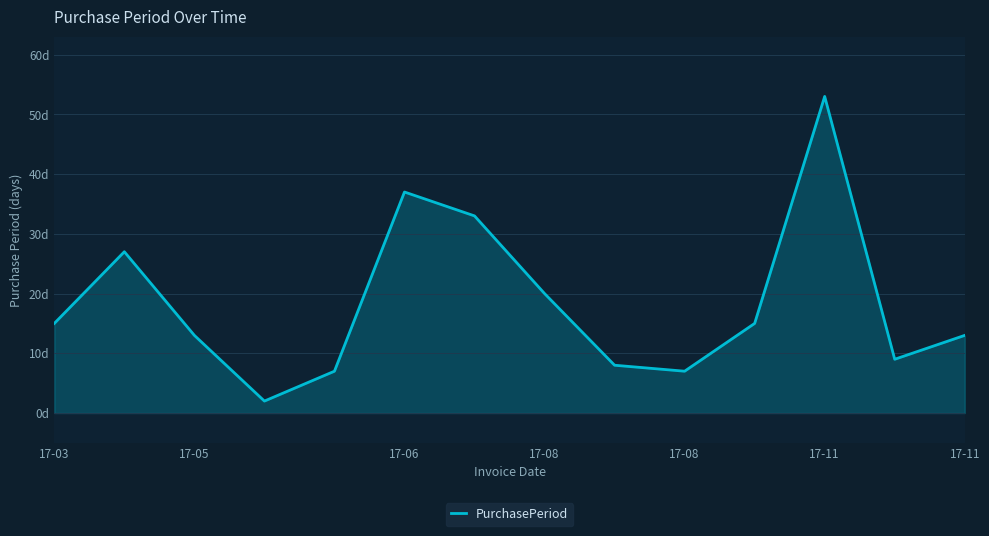

Does the chart have visible grid lines?

Yes